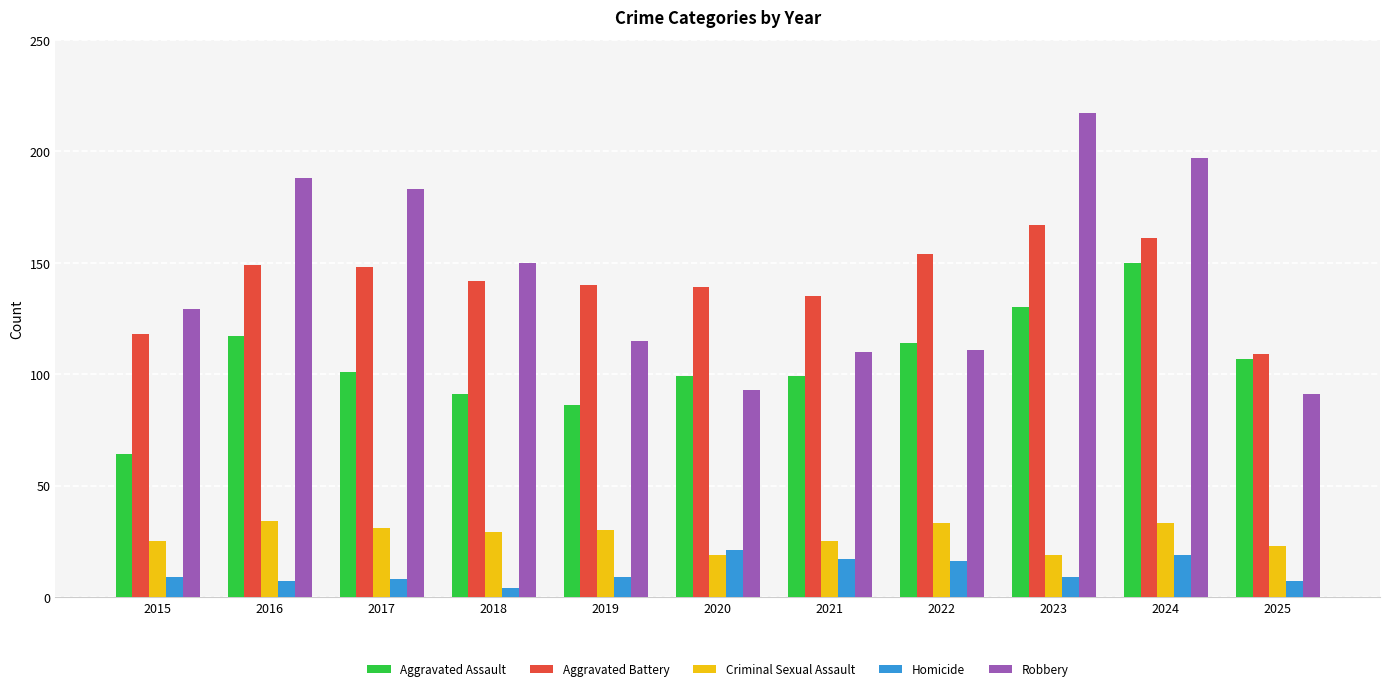

Read the Aggravated Assault value at 2018.

91